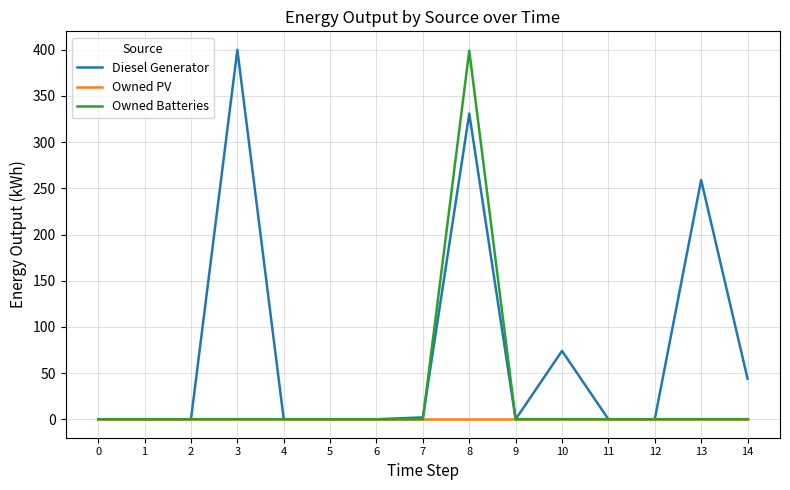

Count the number of categories in the chart.

15